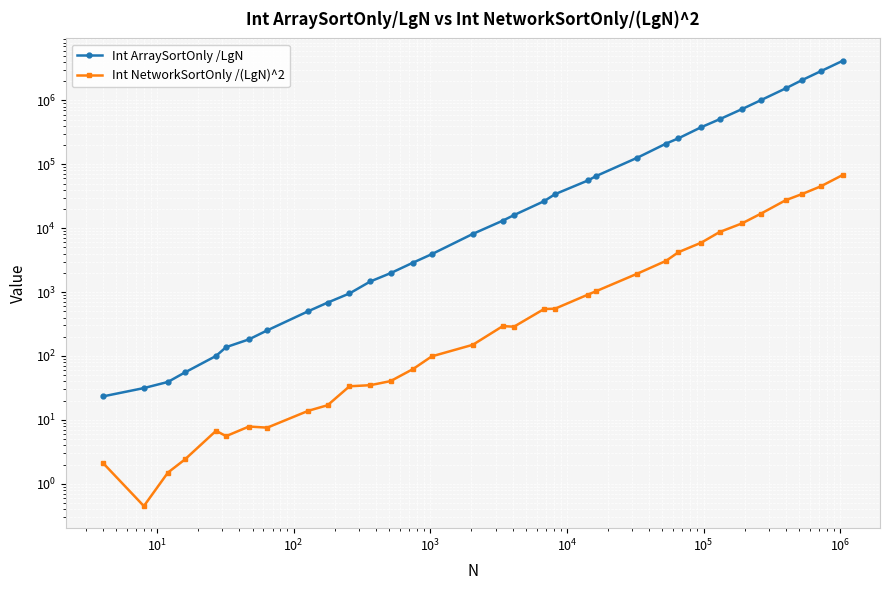

Is the value of Int NetworkSortOnly /(LgN)^2 at 32 greater than the value of Int ArraySortOnly /LgN at $\mathdefault{10^{-1}}$?

Yes